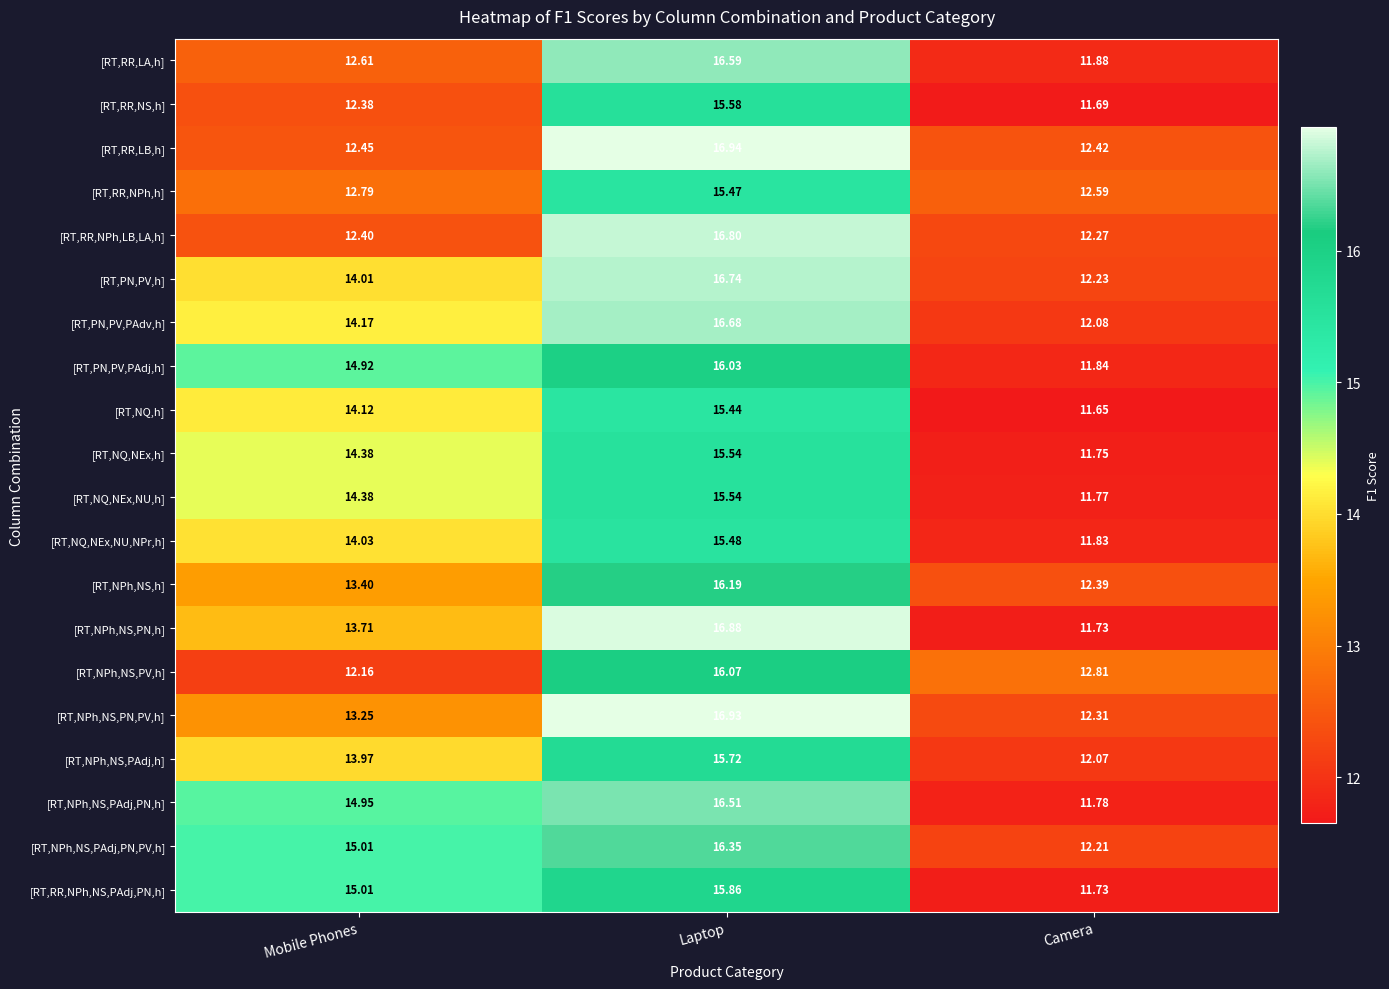

Which label corresponds to the largest value in the chart?

Laptop